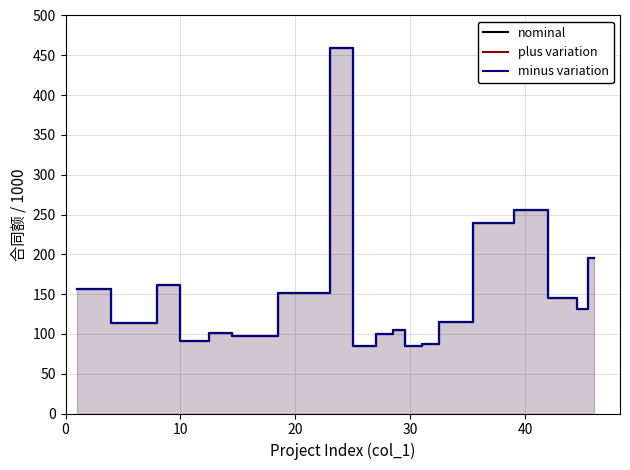

What is the sum of all minus variation values?

2873.0